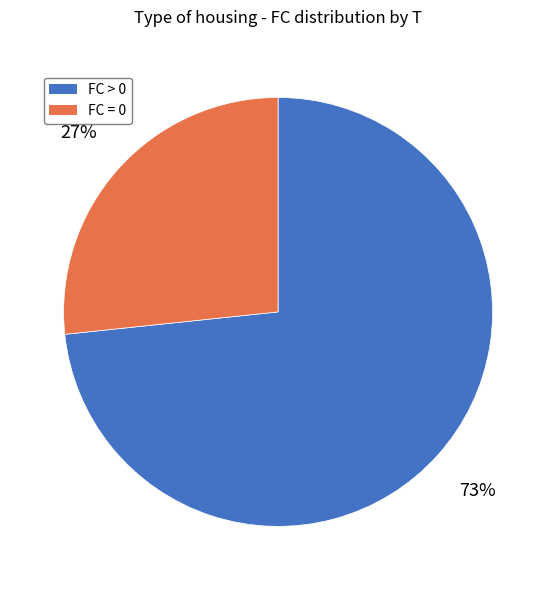

To the nearest percent, what is the average slice percentage?

50%